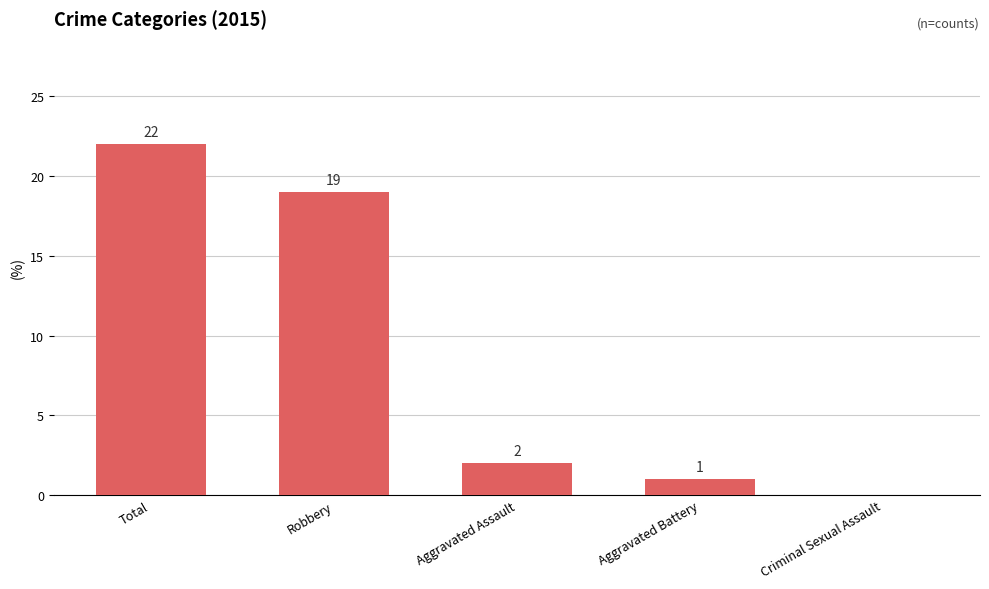

Reading left to right, extract all data points from this chart.

Total=22	Robbery=19	Aggravated Assault=2	Aggravated Battery=1	Criminal Sexual Assault=0